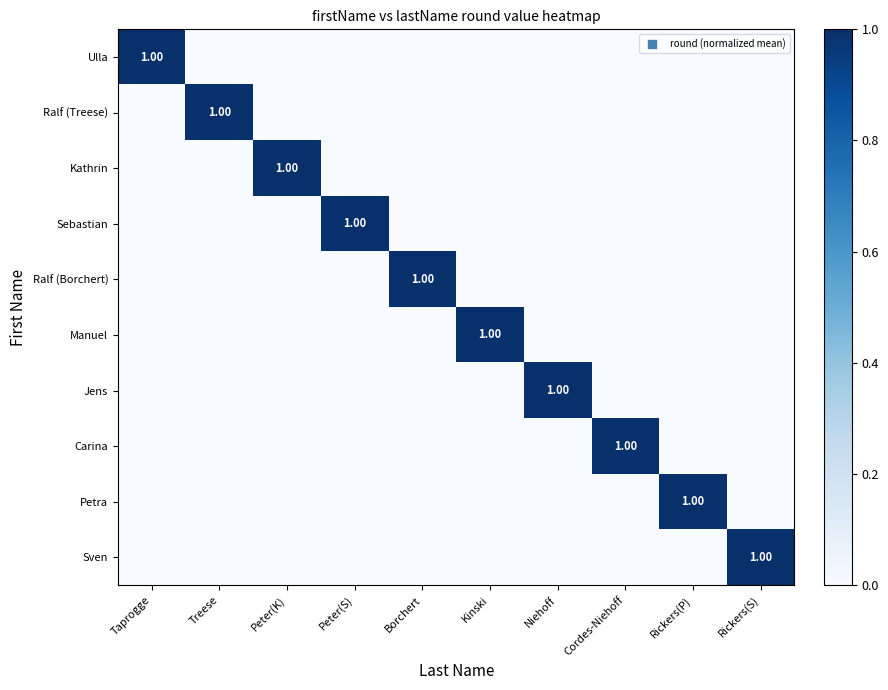

How many distinct data groups are displayed?

10